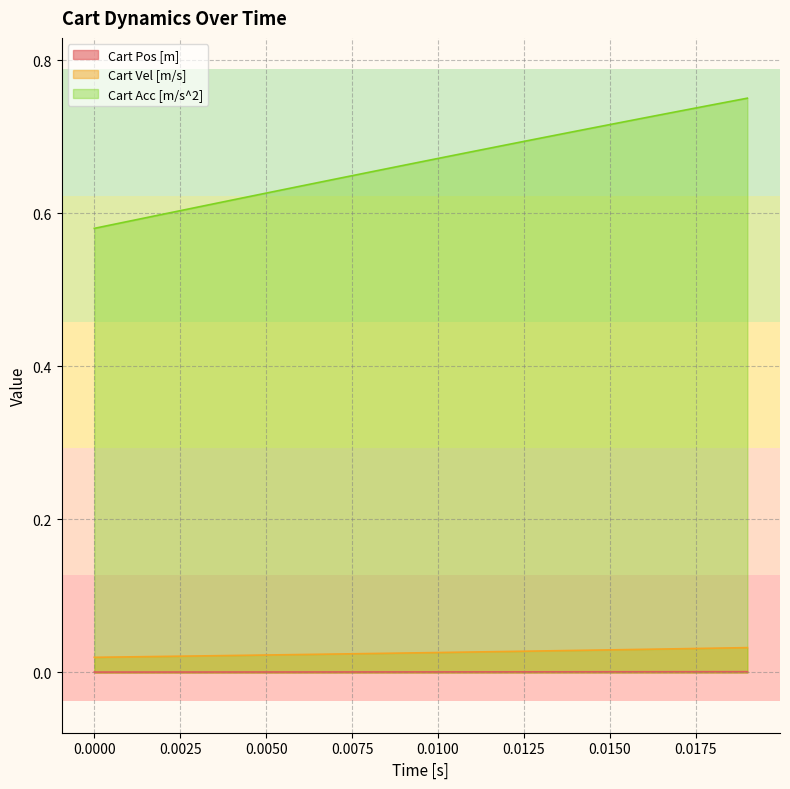

Which series has the largest range (max minus min)?

Cart Acc [m/s^2]